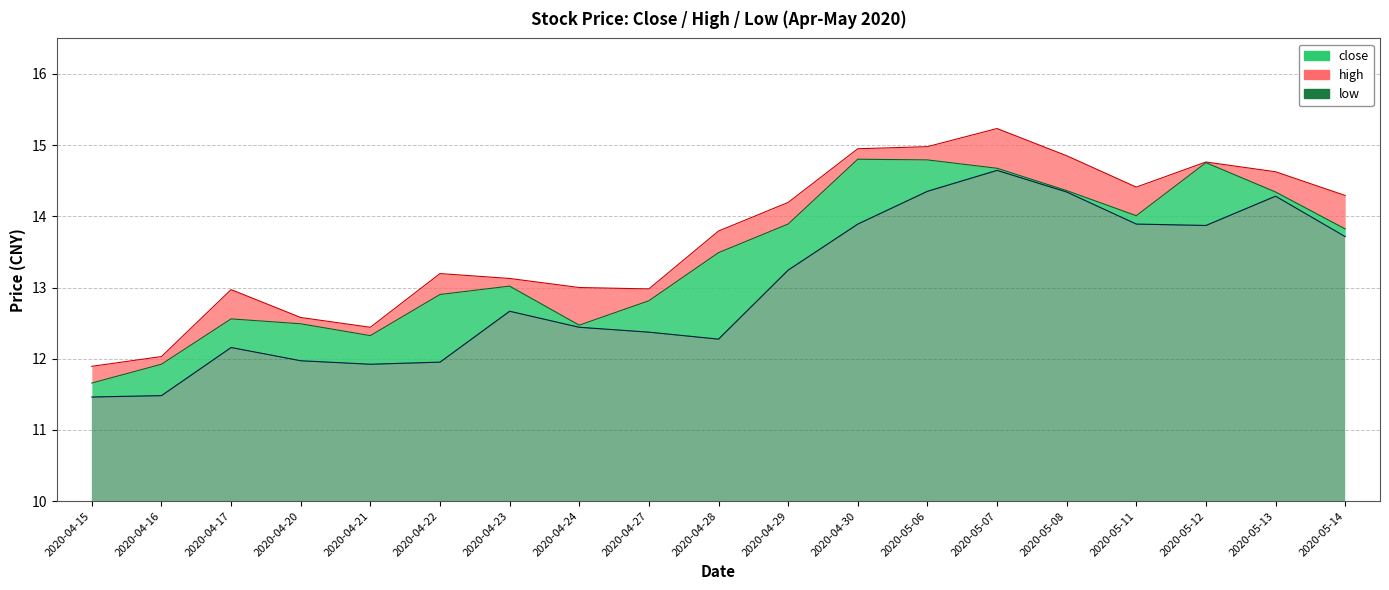

True or false: close has a value of 20.2 at 2020-05-07.

False